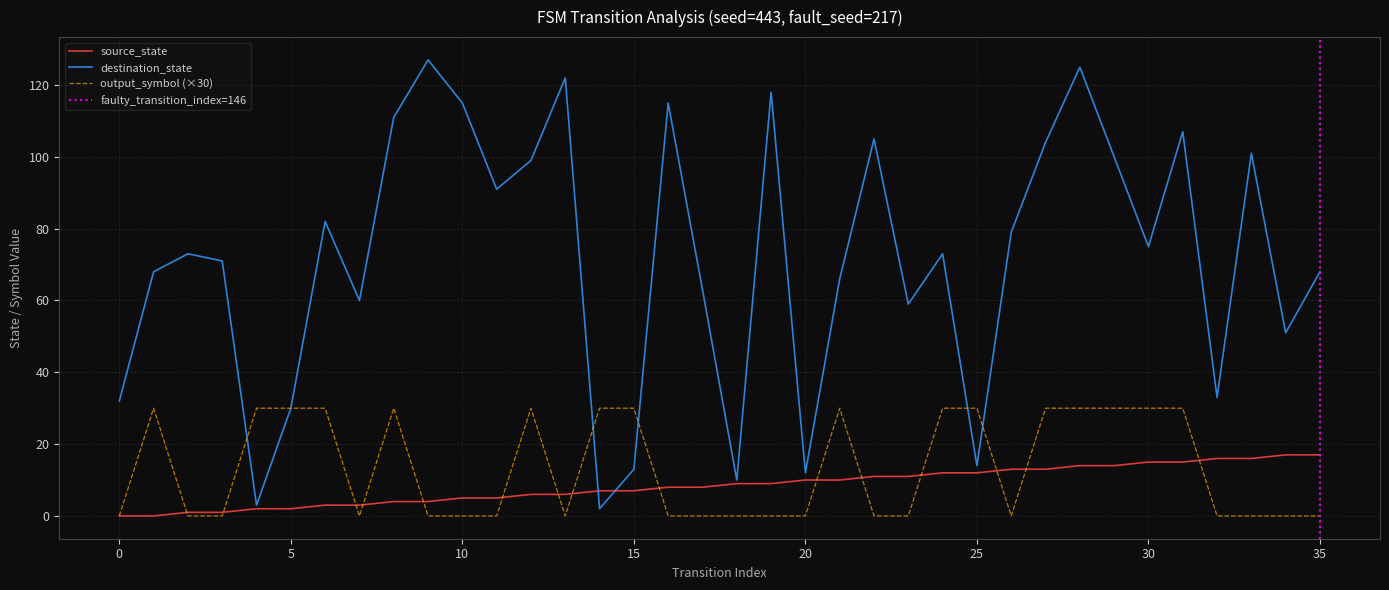

Between 9 and 25, which is larger?

25